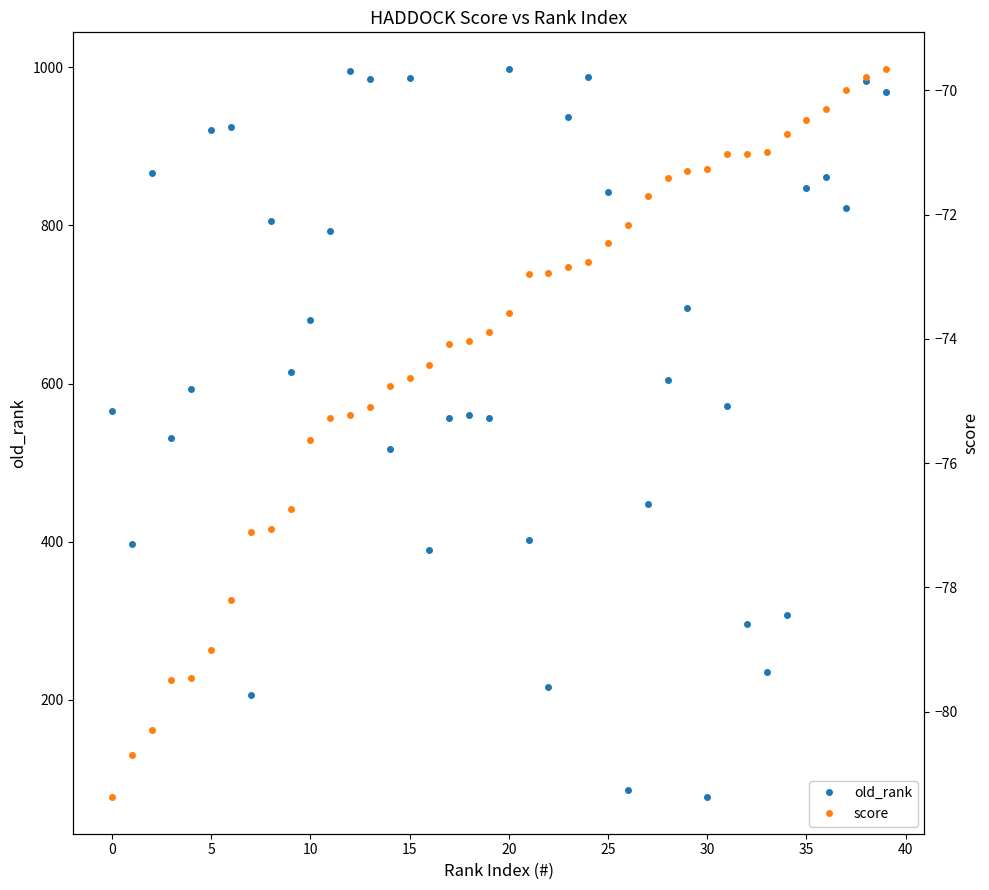

How many categories are shown in the chart?

40